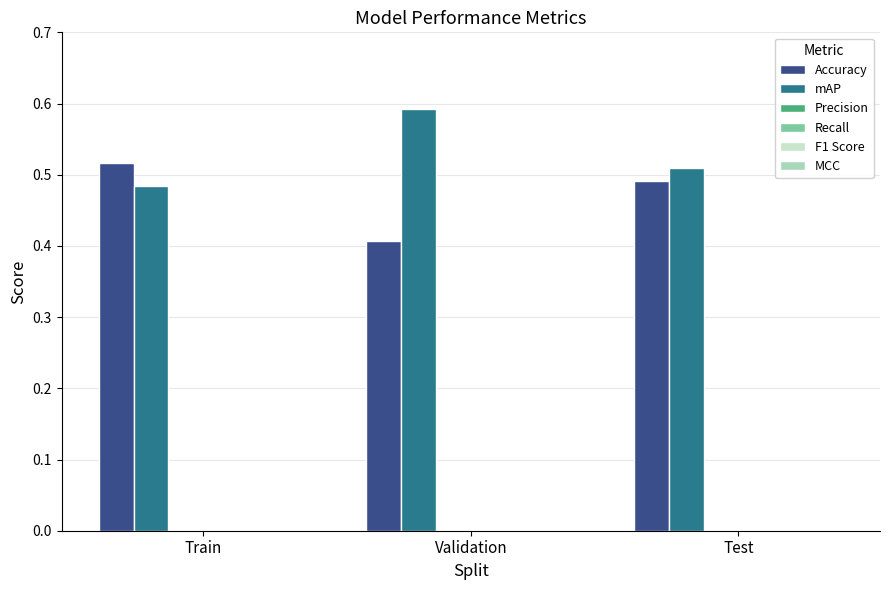

Reading left to right, what are all the values shown in this chart?

Accuracy: 0.5	0.4	0.5
mAP: 0.5	0.6	0.5
Precision: 0.0	0.0	0.0
Recall: 0.0	0.0	0.0
F1 Score: 0.0	0.0	0.0
MCC: 0.0	0.0	0.0